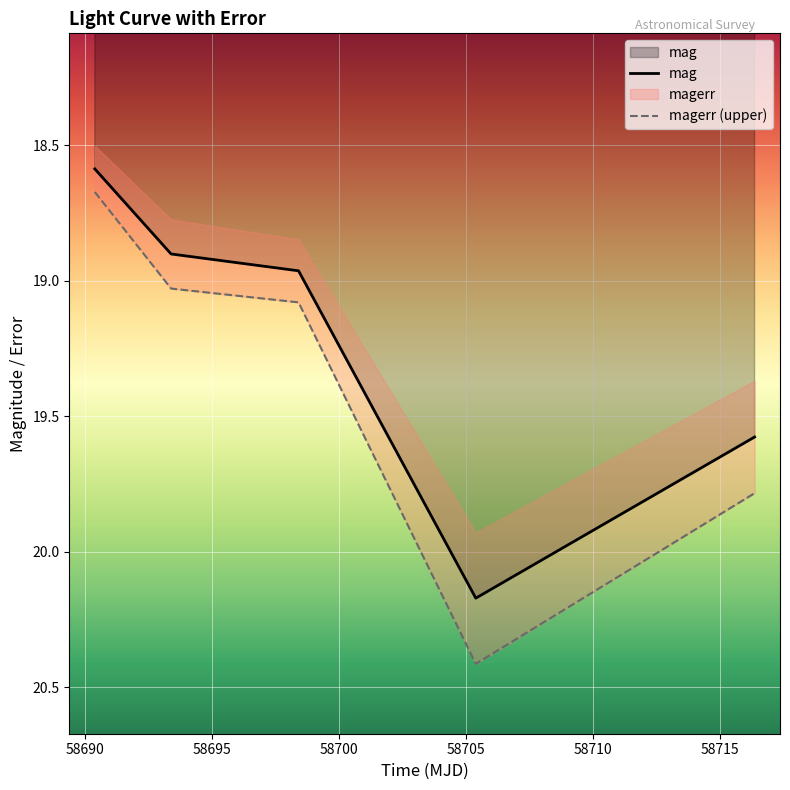

What is the total value across all series at 58716.36605319986?

39.4